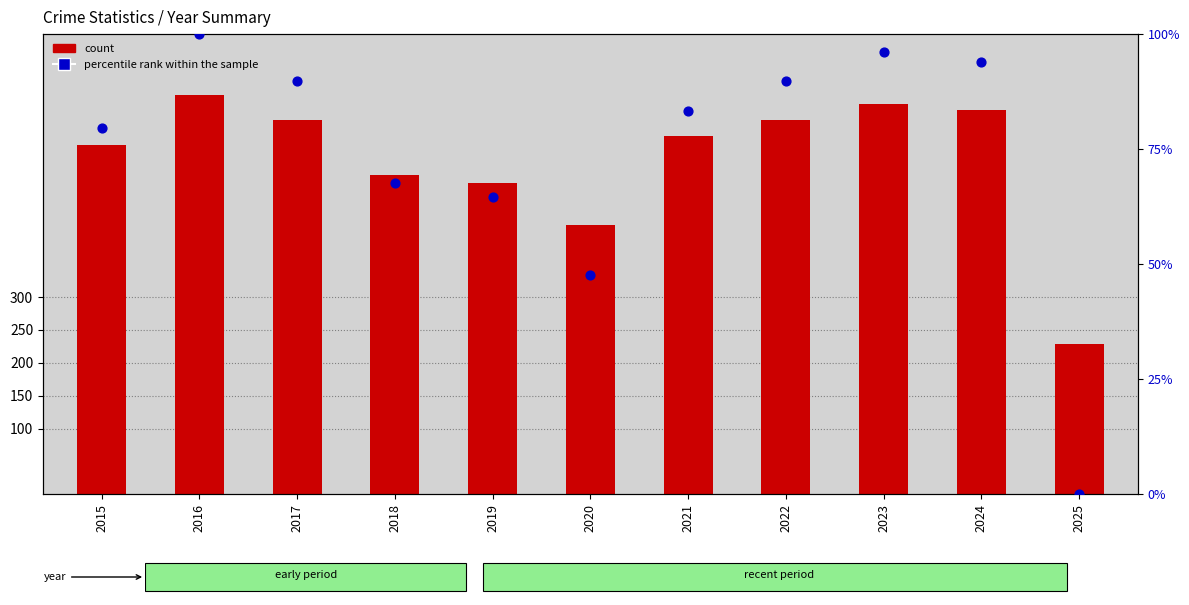

Which series has the widest spread of Y values?

count